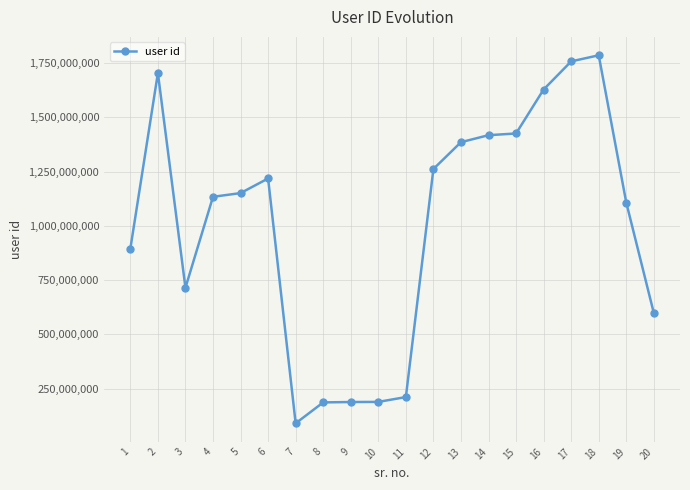

What is the minimum value shown in the chart?

90462214